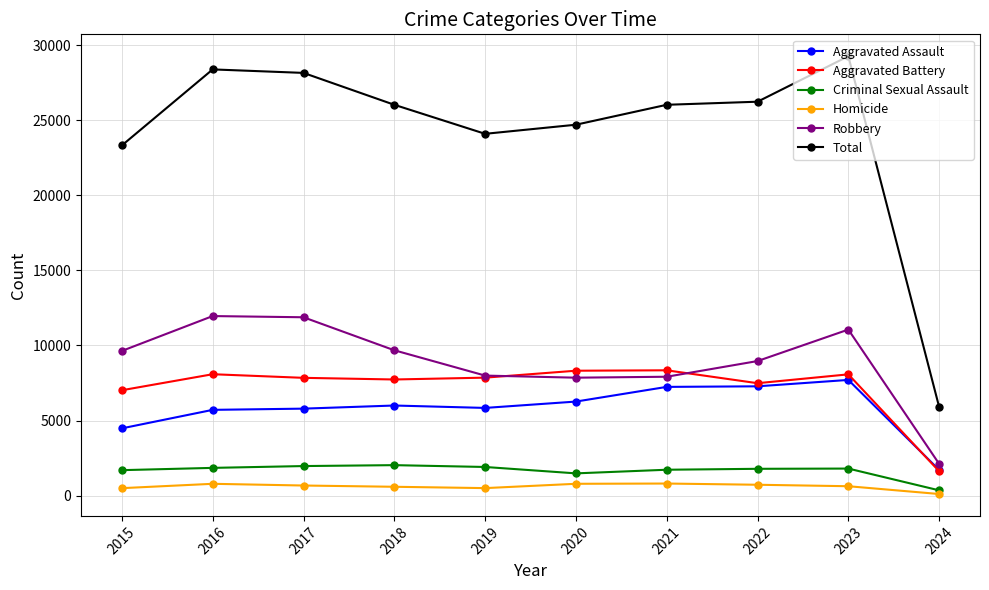

The value of Total at 2015 is 23328. True or false?

True